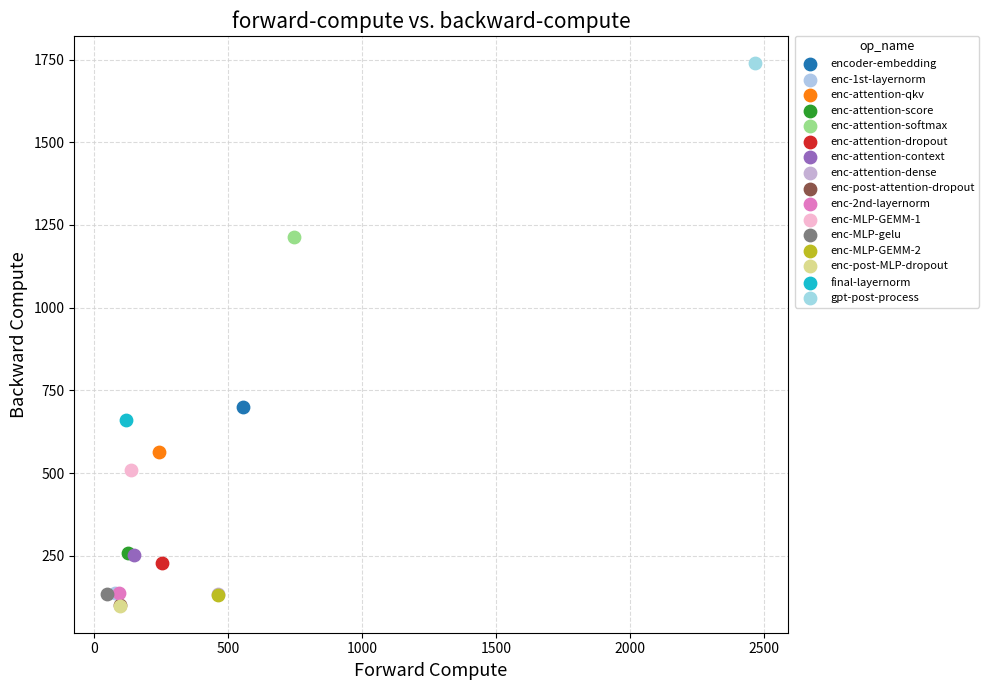

What are all the series names shown in the legend?

encoder-embedding, enc-1st-layernorm, enc-attention-qkv, enc-attention-score, enc-attention-softmax, enc-attention-dropout, enc-attention-context, enc-attention-dense, enc-post-attention-dropout, enc-2nd-layernorm, enc-MLP-GEMM-1, enc-MLP-gelu, enc-MLP-GEMM-2, enc-post-MLP-dropout, final-layernorm, gpt-post-process